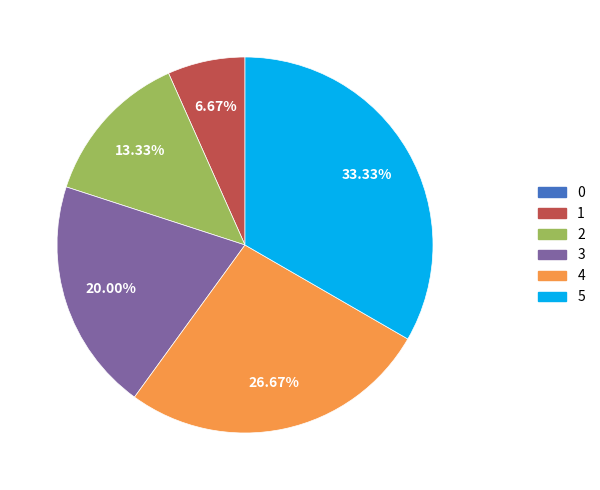

Does any single category account for the majority?

No